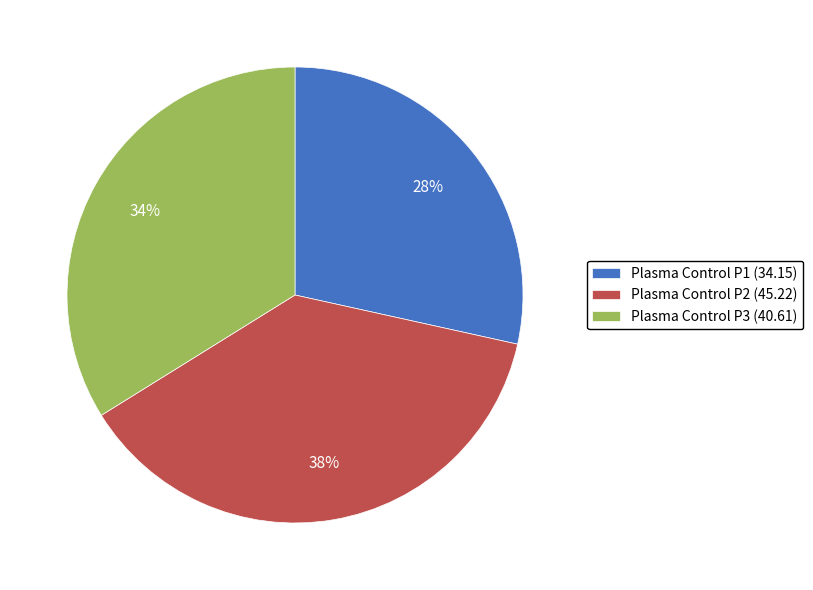

Do Plasma Control P1 (34.15) and Plasma Control P2 (45.22) together represent more than half of the pie?

Yes